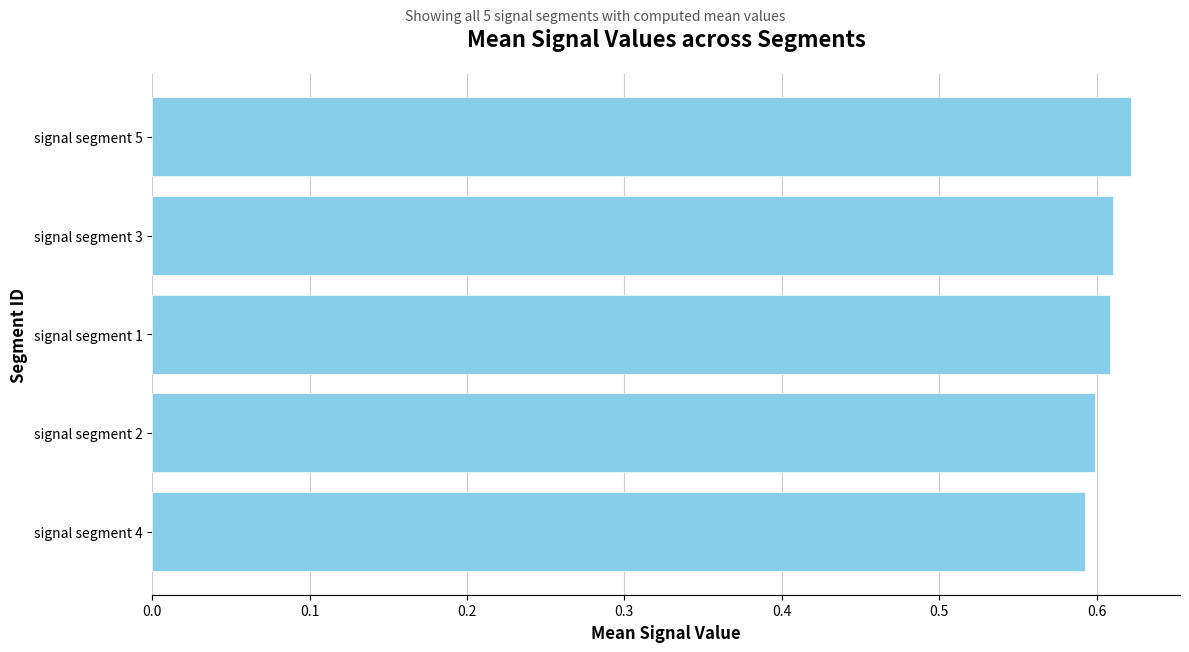

True or false: the data shows 0.6 at signal segment 1.

True